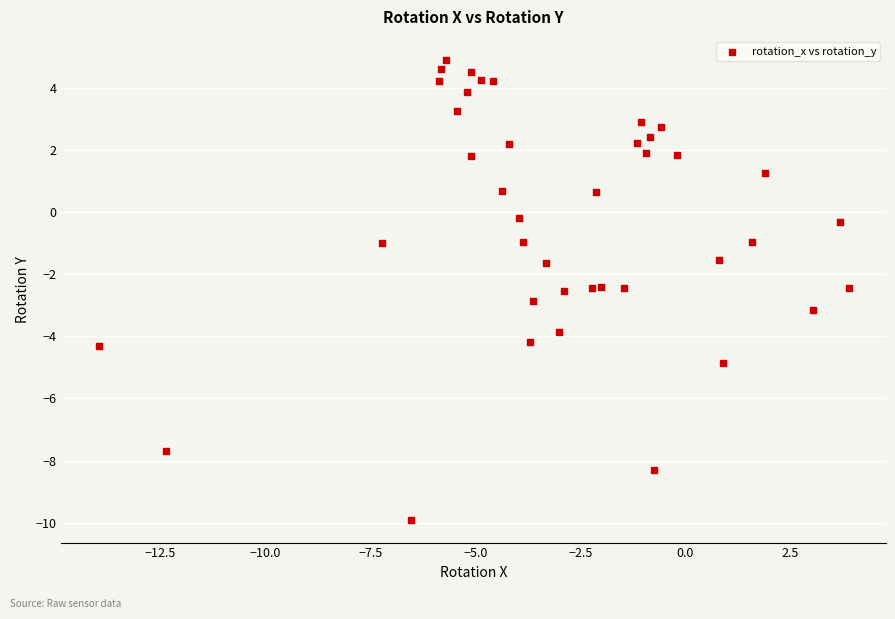

What is the range of X values (max minus min)?

17.8